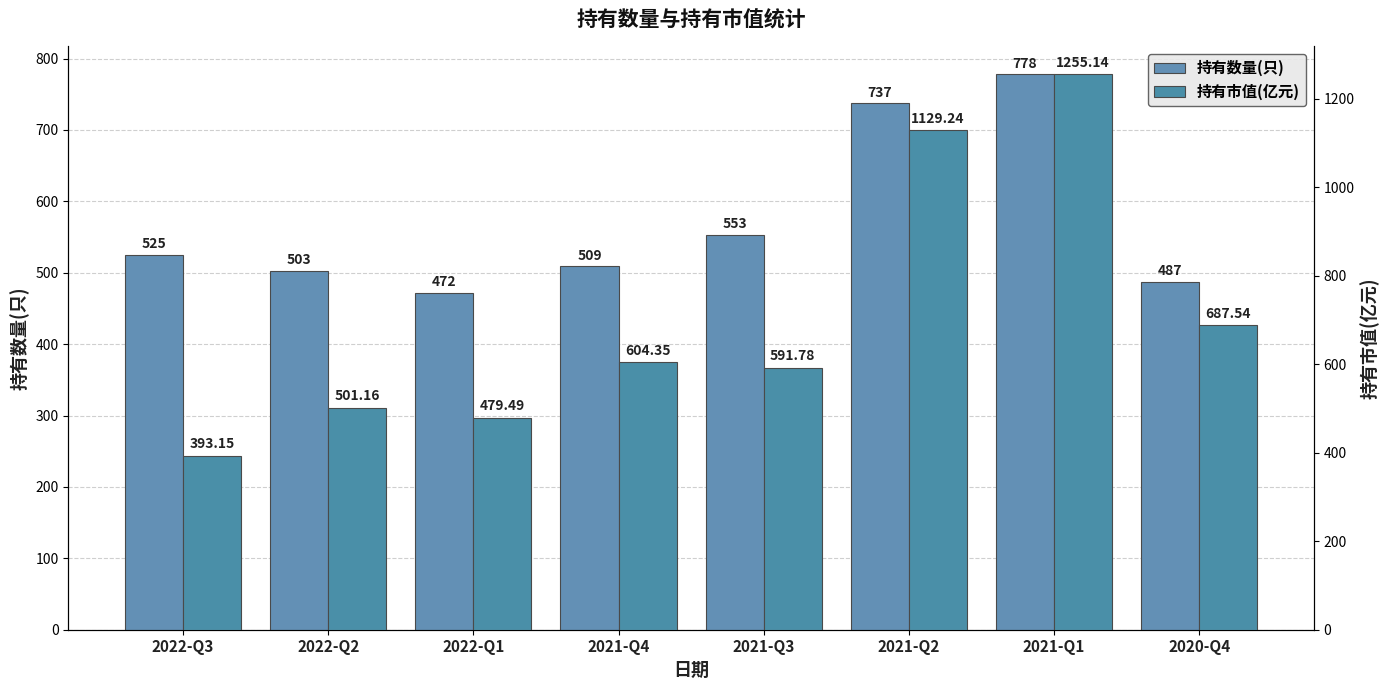

Count the number of categories in the chart.

8